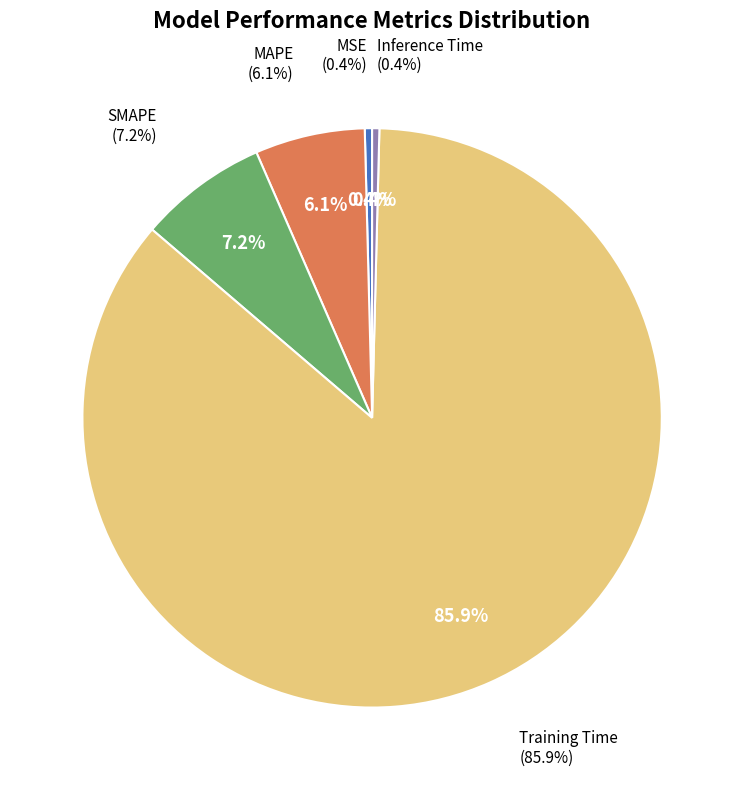

Which category has the smallest portion of the pie?

Inference Time